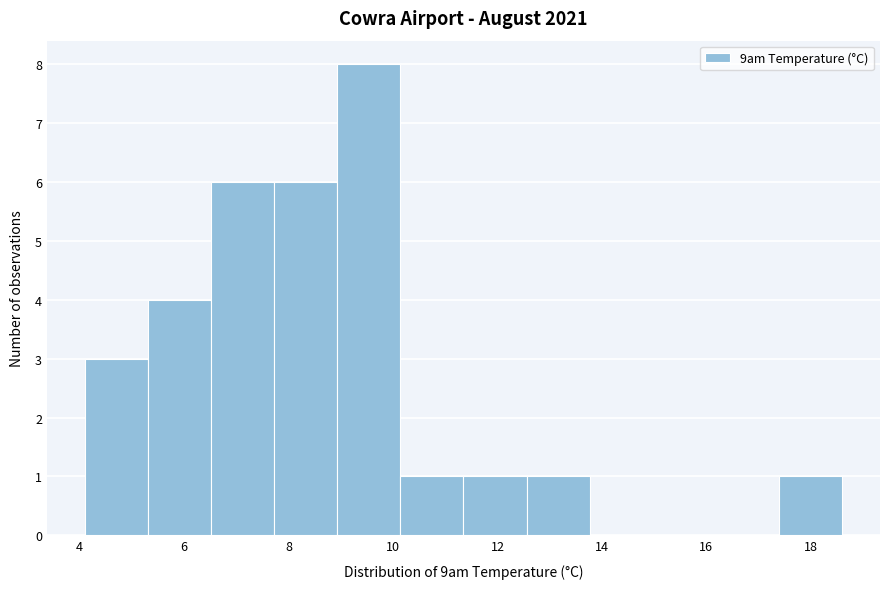

Which range on the x-axis has the tallest bar?

9.0 to 10.2